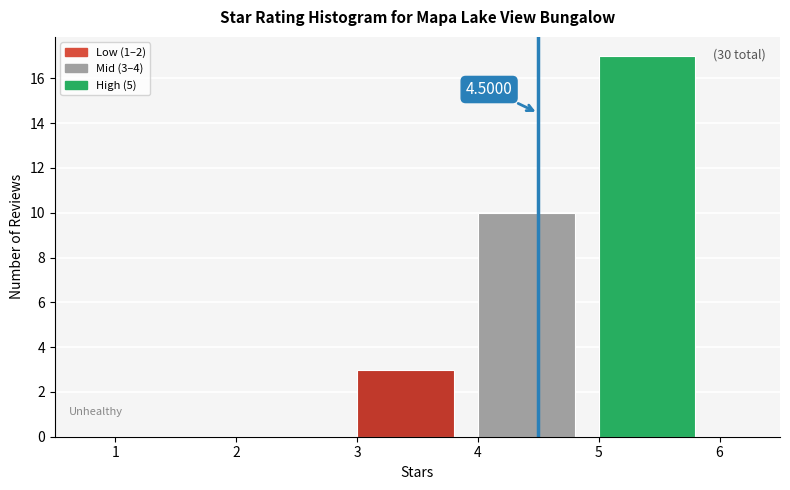

Over which range of the x-axis is the bar tallest?

5 to 6